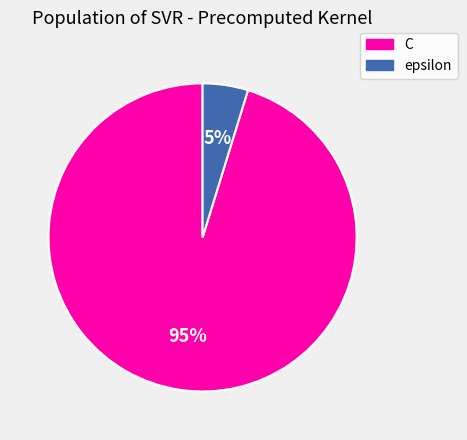

Is there a majority slice in this chart?

Yes